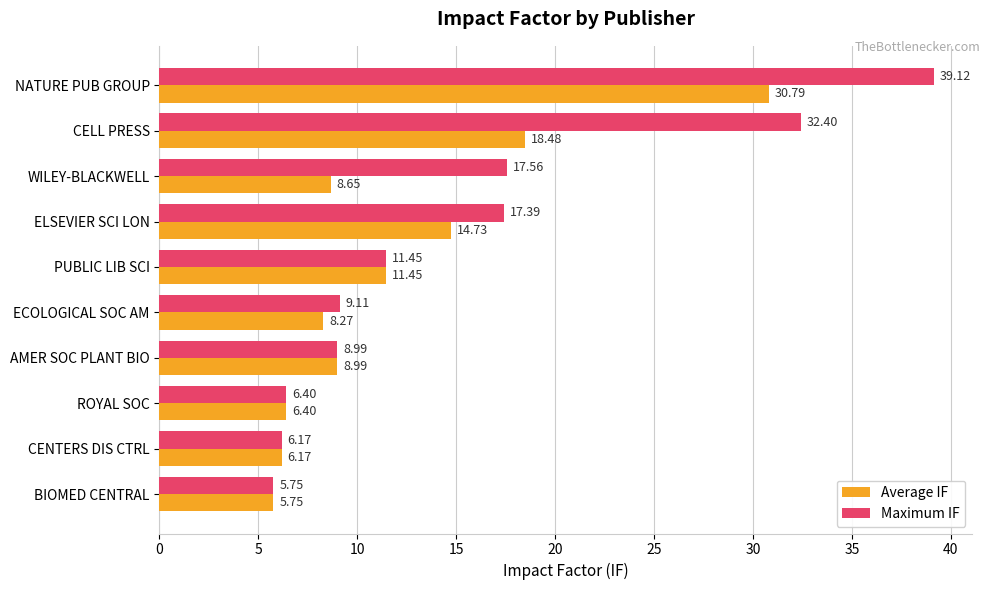

Which series has the widest spread of values?

Maximum IF